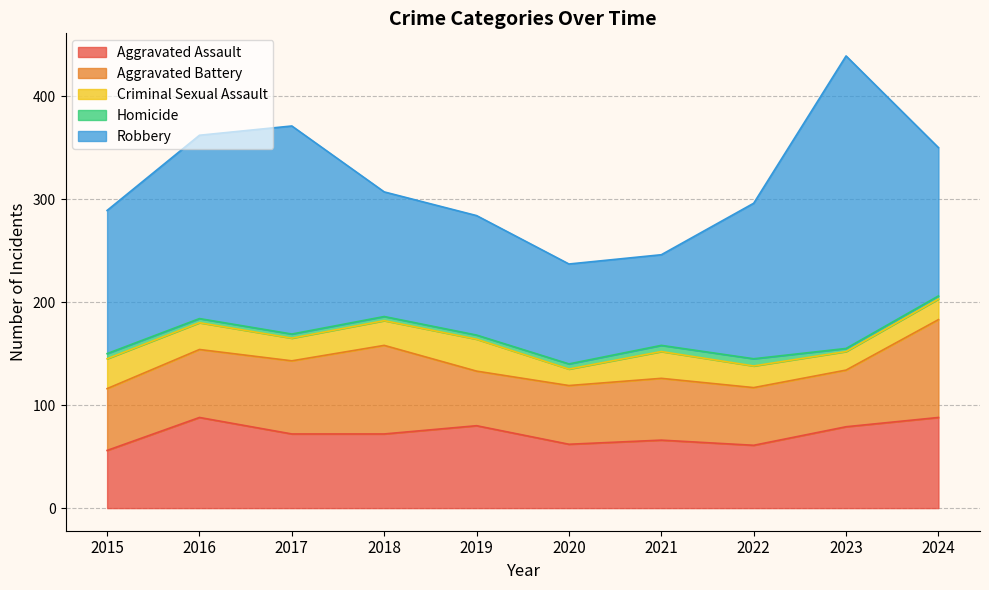

Does the chart have visible grid lines?

Yes